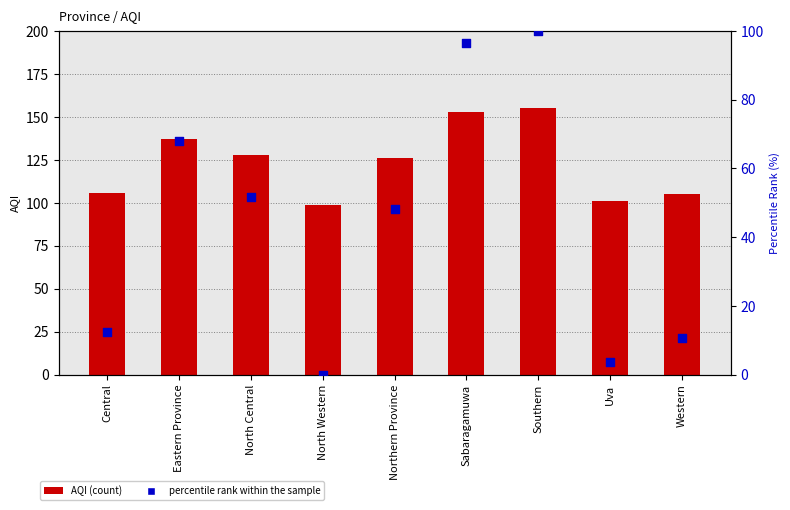

At which category is the sum across all series the highest?

Southern